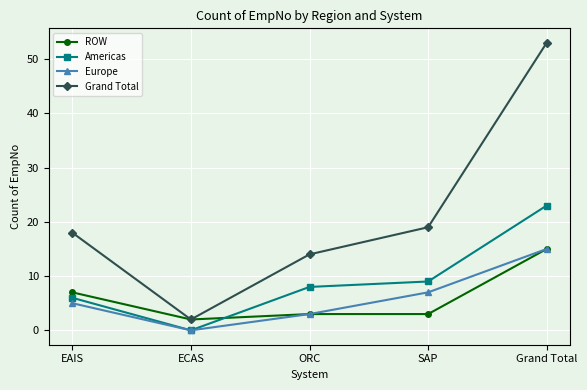

What is the spread (max minus min) of values at Grand Total?

38